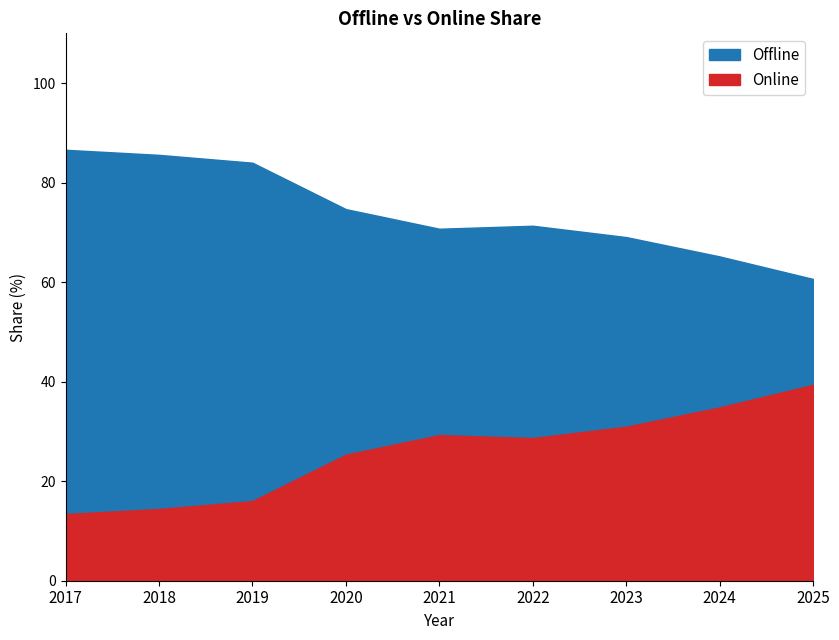

Where does the Online series first go above 28?

2021